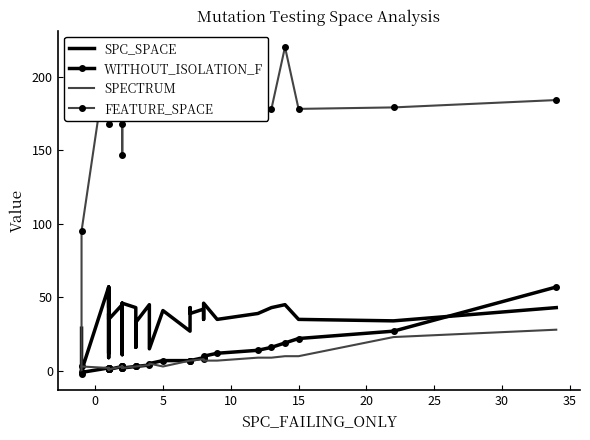

True or false: WITHOUT_ISOLATION_F has a value of 1 at 14.

False